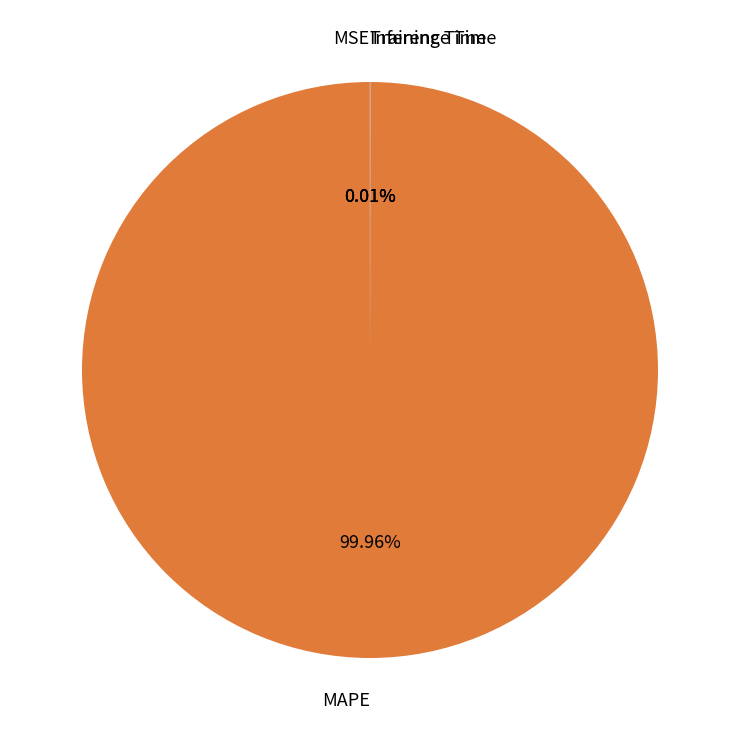

To the nearest percent, what is the difference between the largest and smallest slice percentages?

100%